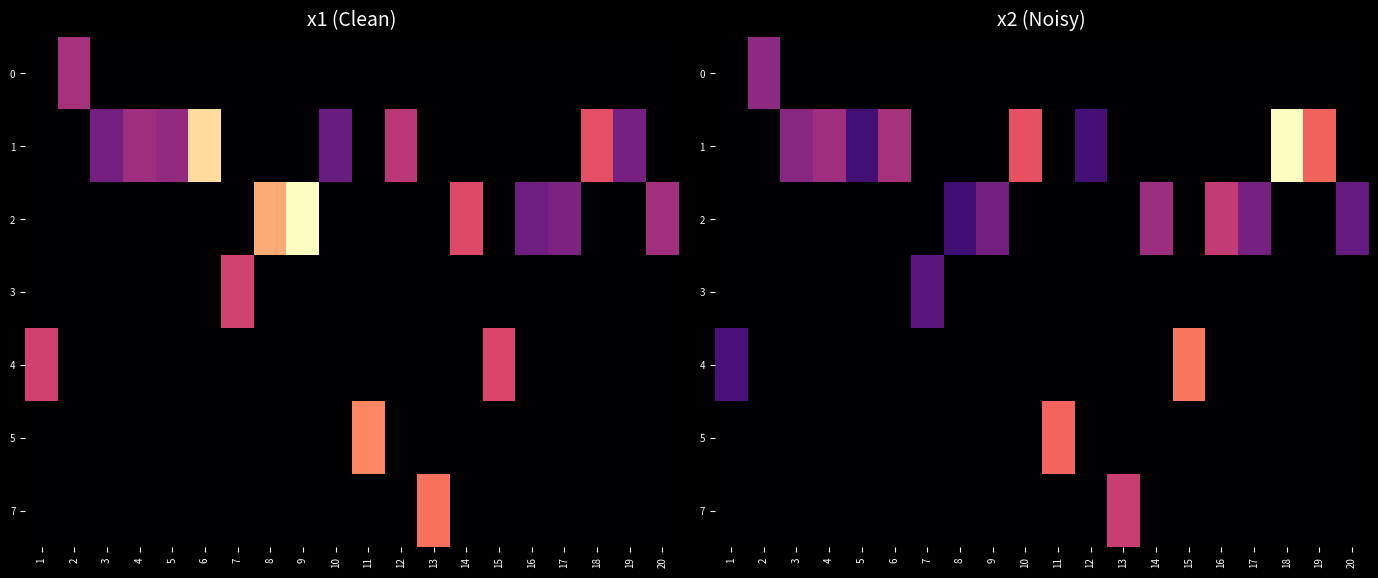

True or false: row_2 has a value of 1.7 at 11.

False